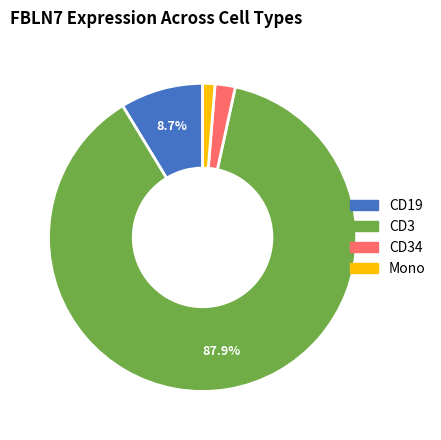

Is there a majority slice in this chart?

Yes